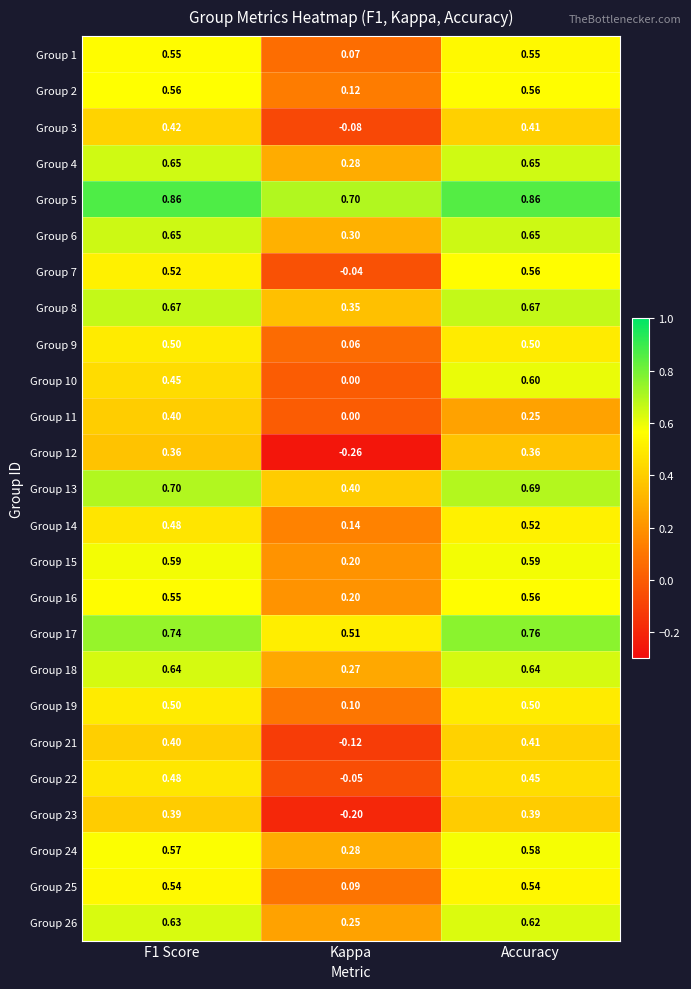

Which category has the lowest value in the Group 4 series?

Kappa